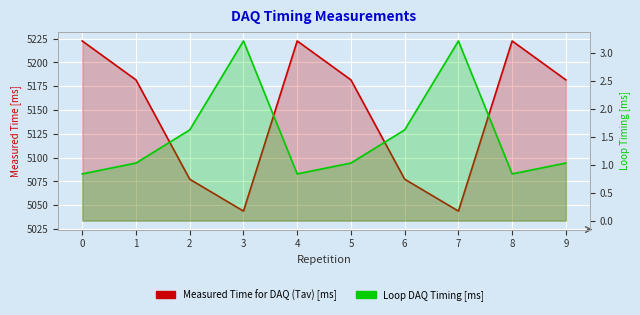

How many interior local valleys does the Measured Time for DAQ (Tav) [ms] series have?

2